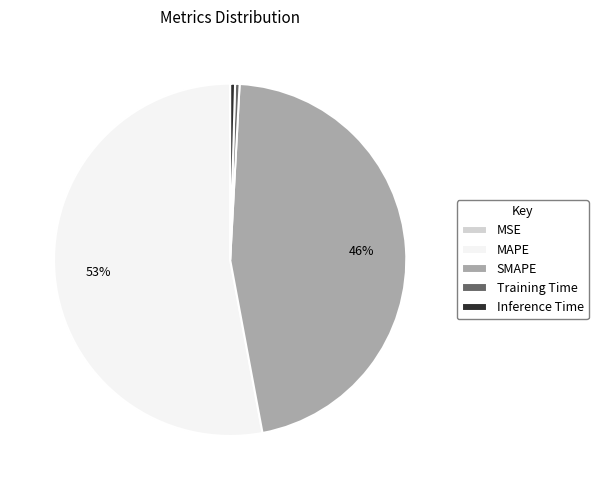

Is there any slice that represents more than half of the pie?

Yes